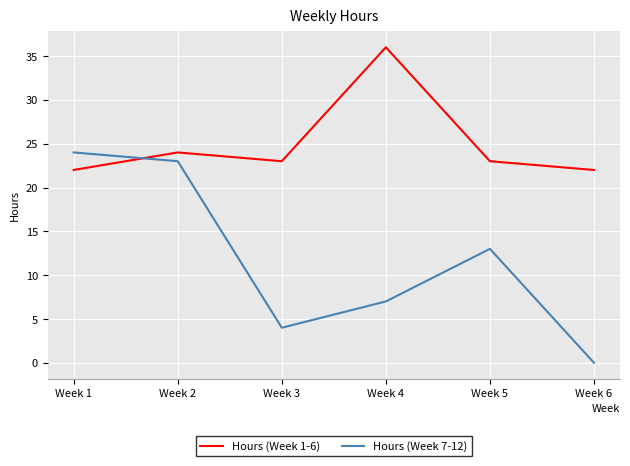

Reading left to right, extract all data points from this chart.

Hours (Week 1-6): Week 1=22	Week 2=24	Week 3=23	Week 4=36	Week 5=23	Week 6=22
Hours (Week 7-12): Week 1=24	Week 2=23	Week 3=4	Week 4=7	Week 5=13	Week 6=0